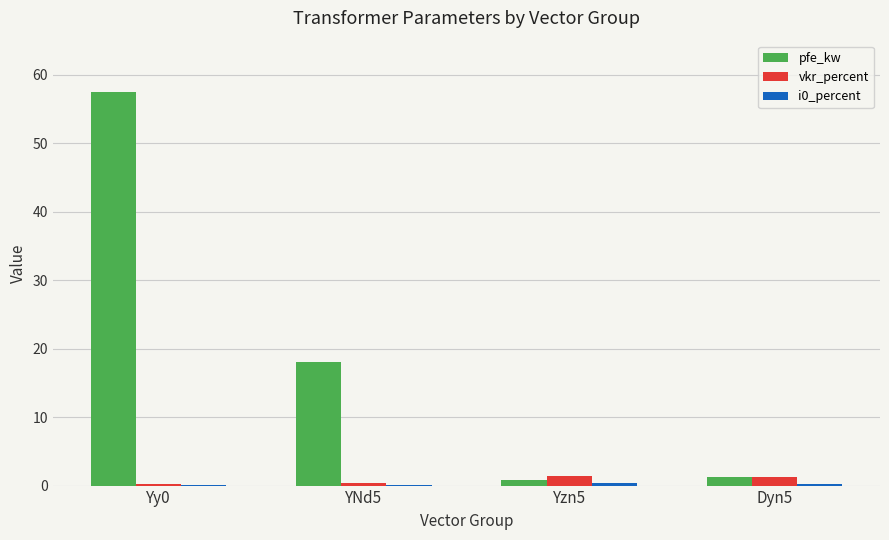

At which category is the sum across all series the highest?

Yy0